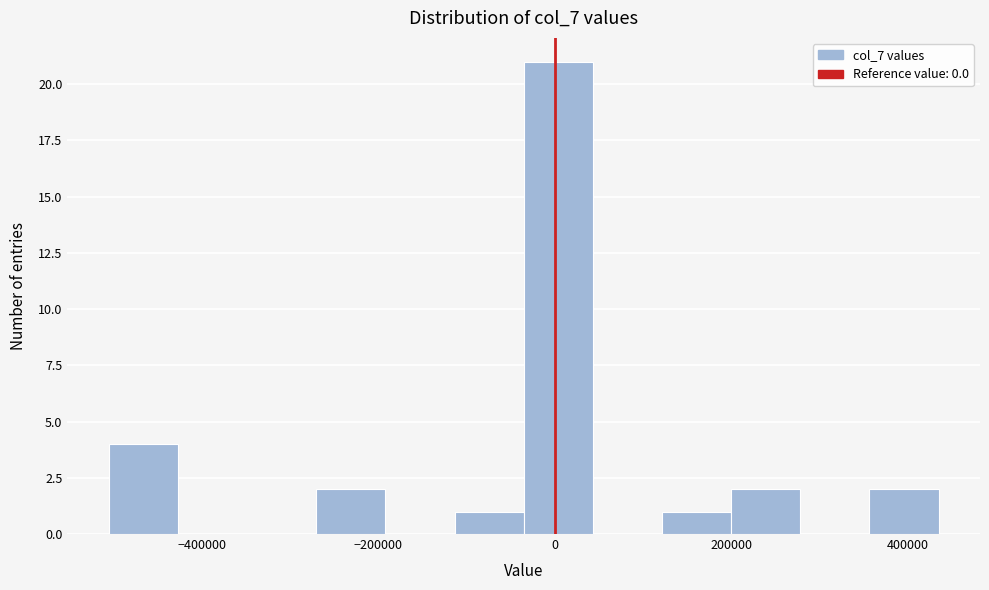

Around what value on the x-axis is the tallest bar? Give the approximate position of its centre, as read against the axis.

0